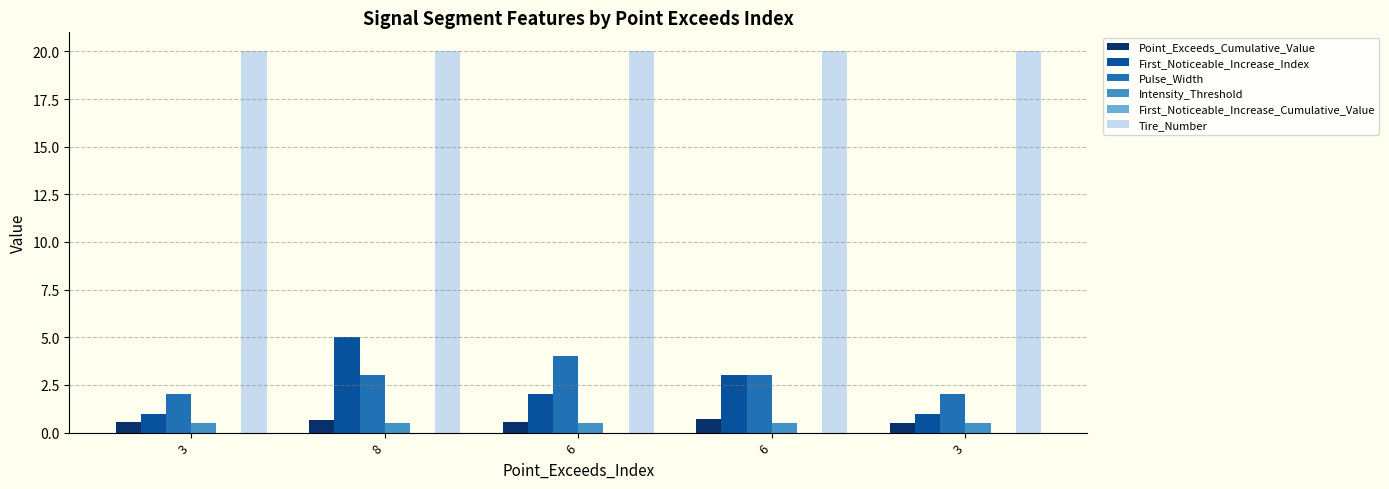

Read the Point_Exceeds_Cumulative_Value value at 8.

0.6